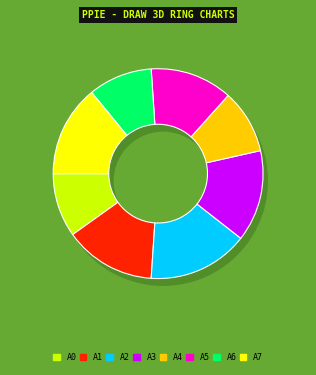

Does 60 represent more than half of the total?

No